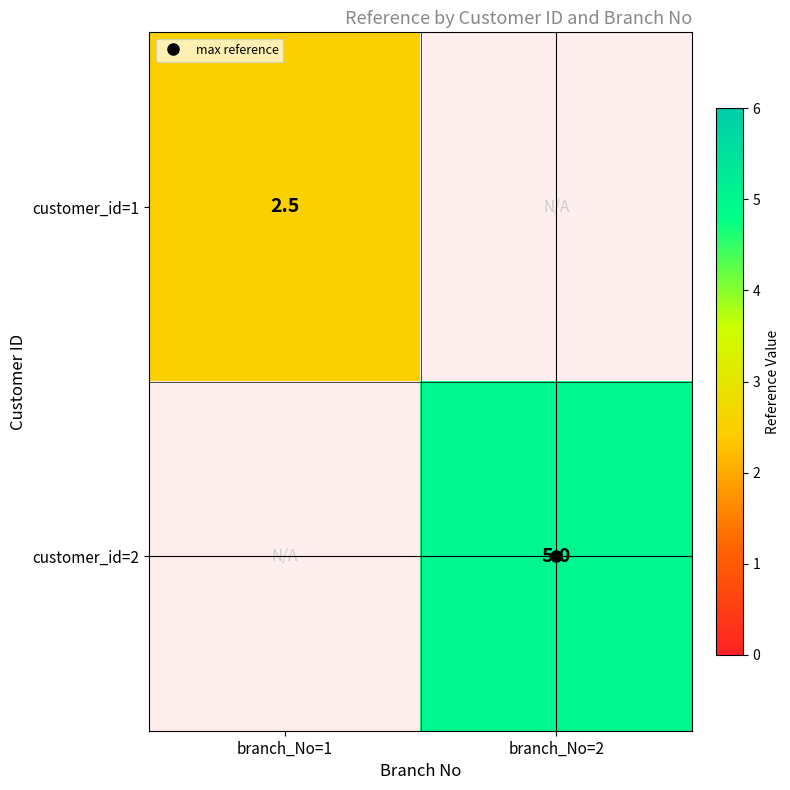

Which has a higher value, branch_No=2 or branch_No=1?

branch_No=1